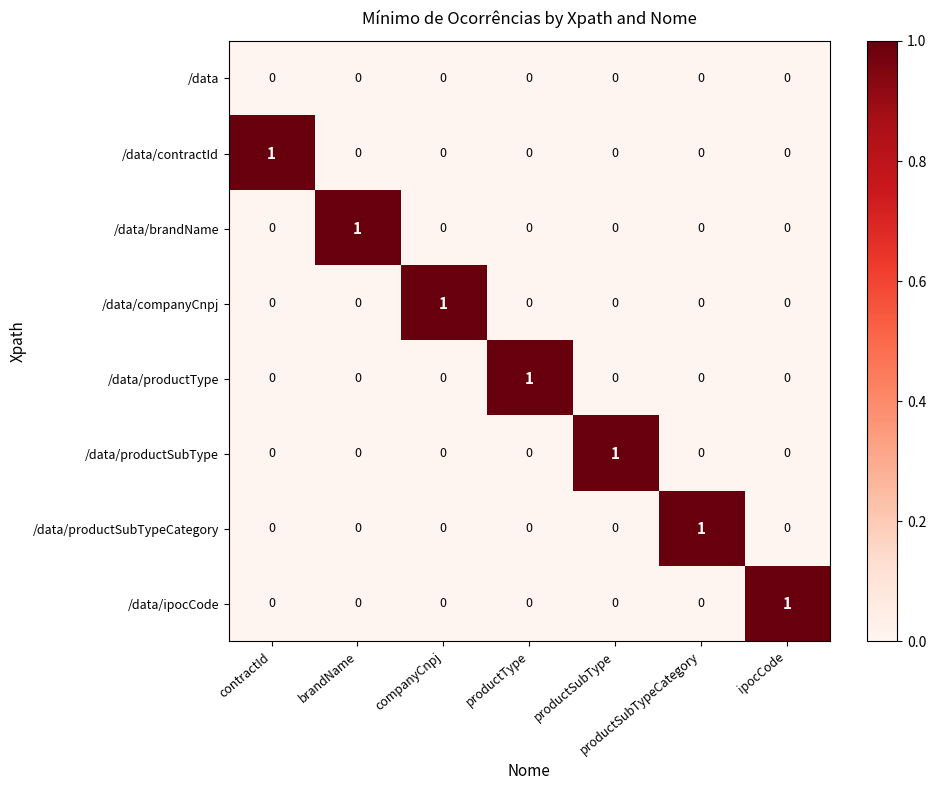

At which label does /data/productSubType reach its peak?

productSubType